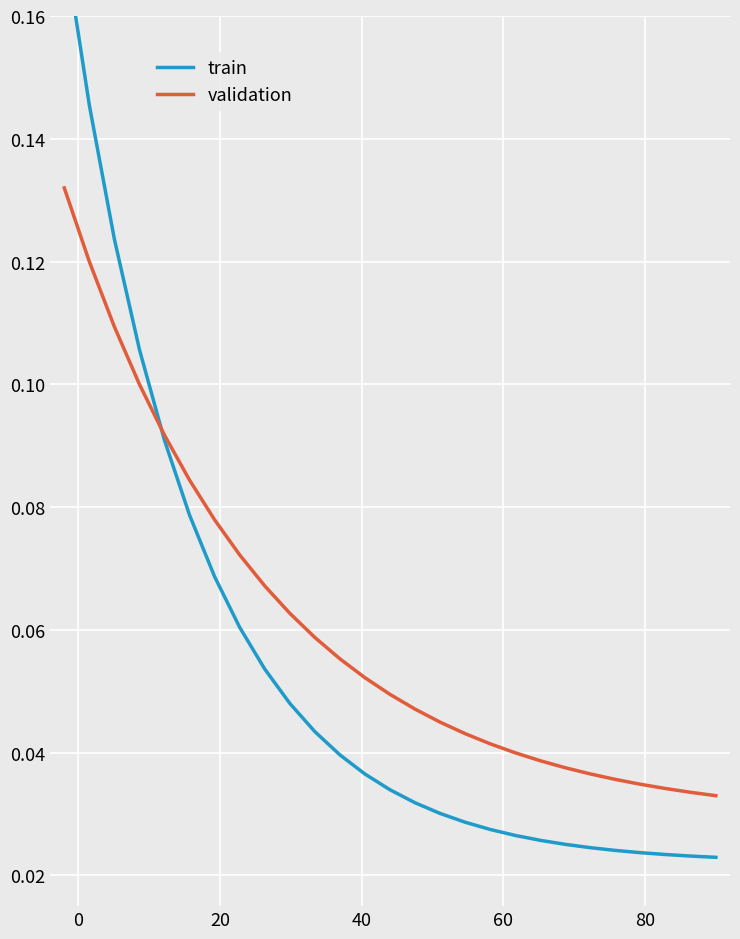

List the series in order of their peak value, highest first.

train, validation